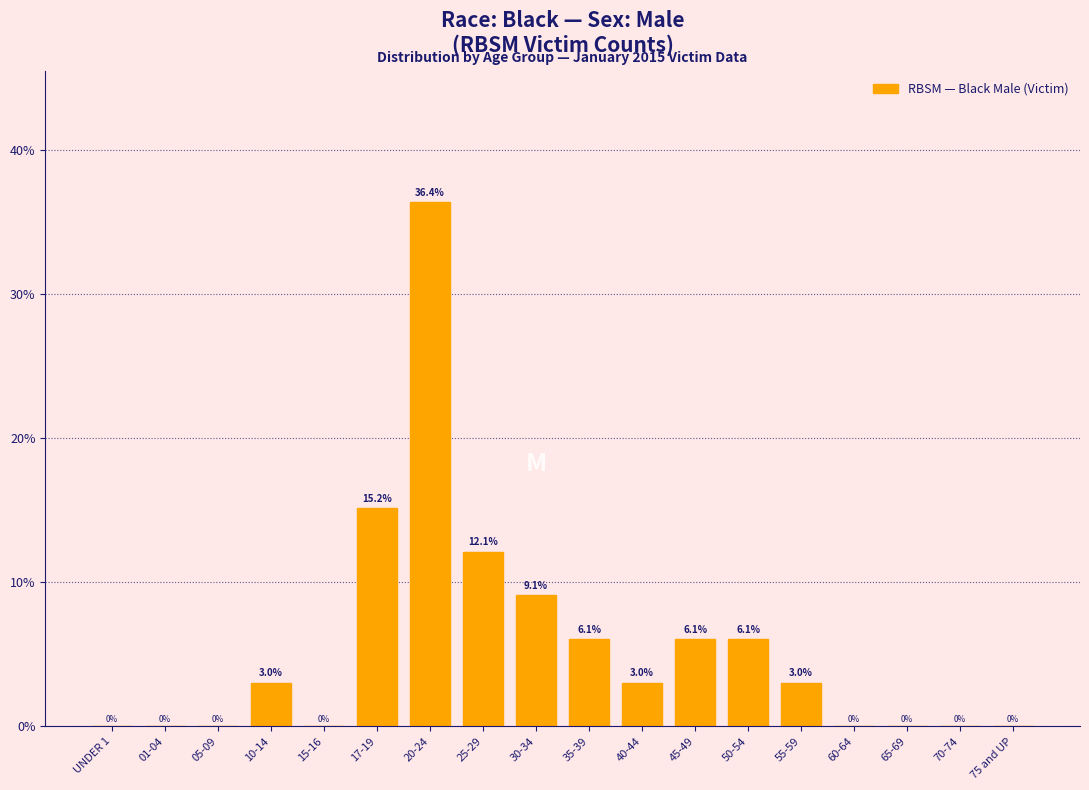

Reading right to left, list all the values displayed in this chart.

75 and UP=0.0	70-74=0.0	65-69=0.0	60-64=0.0	55-59=3.0	50-54=6.1	45-49=6.1	40-44=3.0	35-39=6.1	30-34=9.1	25-29=12.1	20-24=36.4	17-19=15.2	15-16=0.0	10-14=3.0	05-09=0.0	01-04=0.0	UNDER 1=0.0